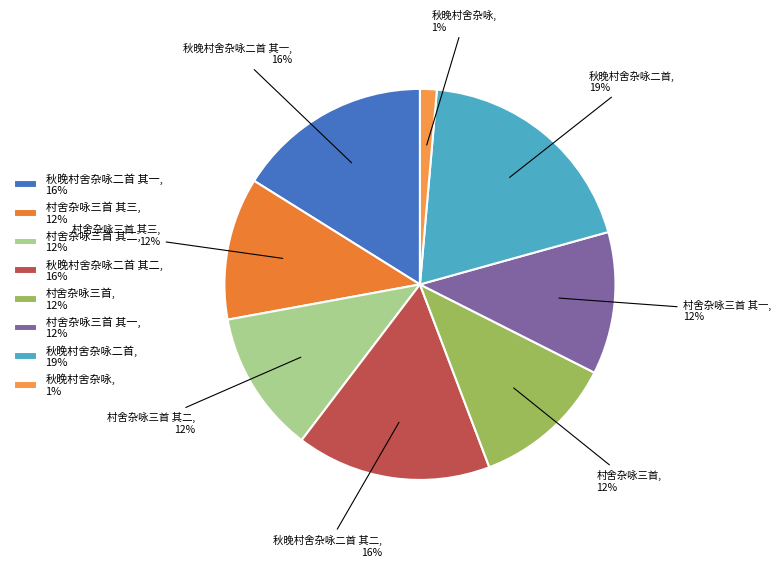

To the nearest percent, what portion does 村舍杂咏三首 其一, 12% represent?

12%